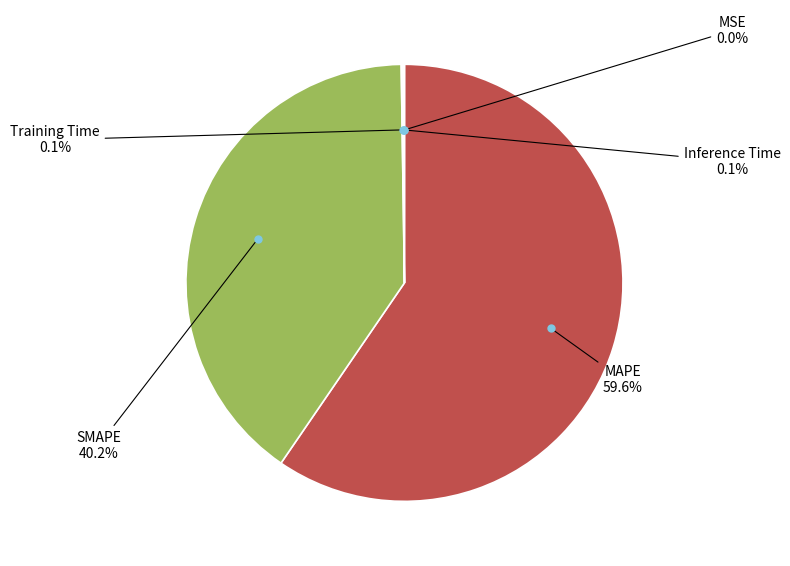

Is there a majority slice in this chart?

Yes